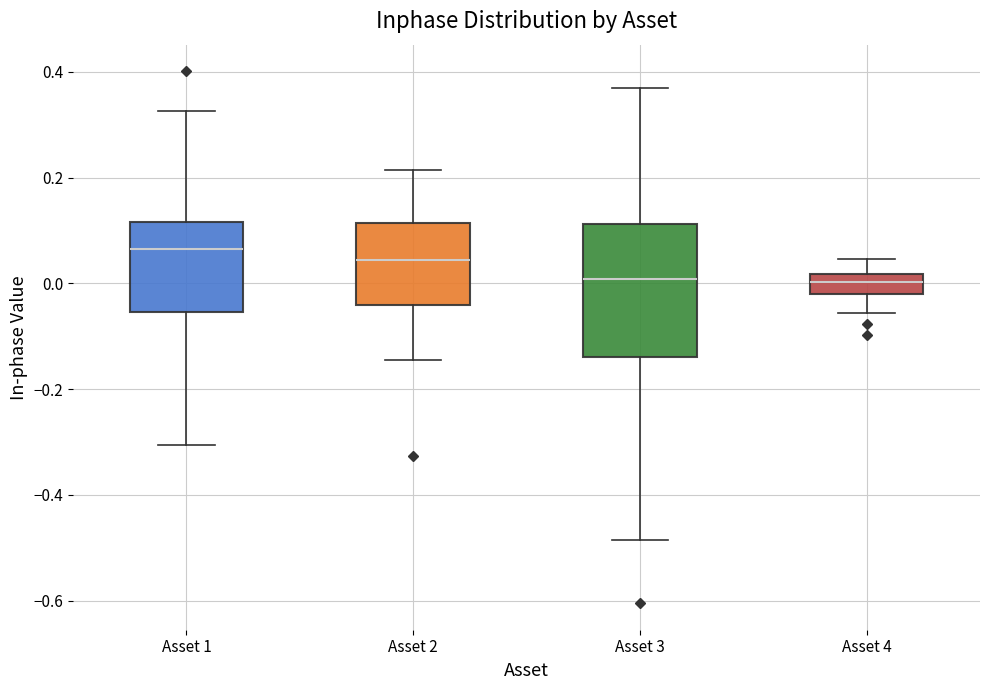

Reading left to right, transcribe this box plot: for each box, give where its median line is, the range the box spans, and where its two whiskers end, as read against the y-axis. The values are not printed on the chart, so give them approximately, as read against the axis.

Asset 1: median 0.06, box -0.06 to 0.12, whiskers -0.30 to 0.32
Asset 2: median 0.04, box -0.04 to 0.12, whiskers -0.14 to 0.22
Asset 3: median 0.00, box -0.14 to 0.12, whiskers -0.48 to 0.36
Asset 4: median 0.00, box -0.02 to 0.02, whiskers -0.06 to 0.04